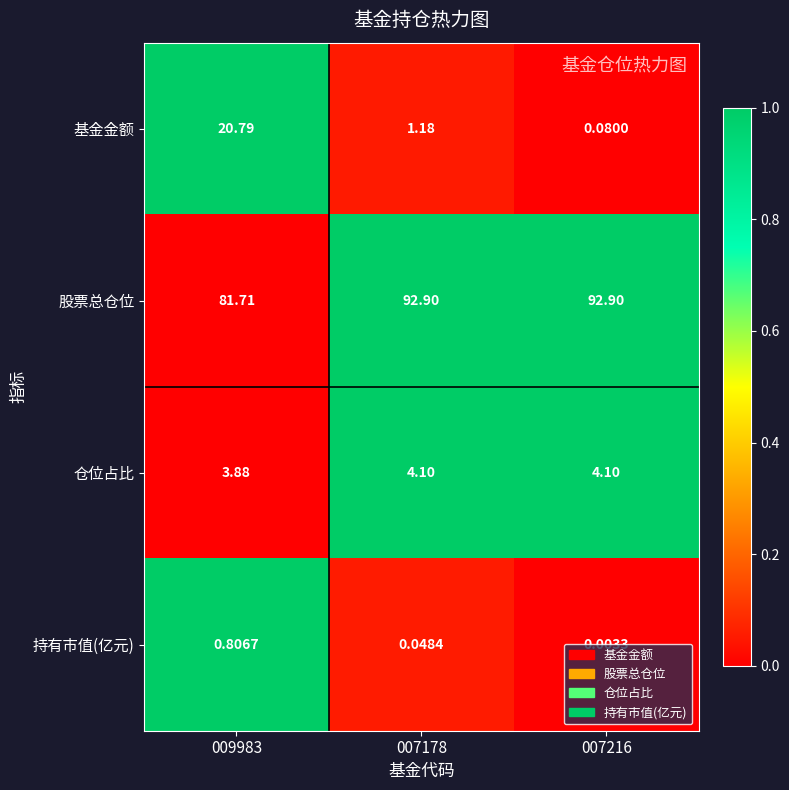

Which series has the largest range (max minus min)?

基金金额